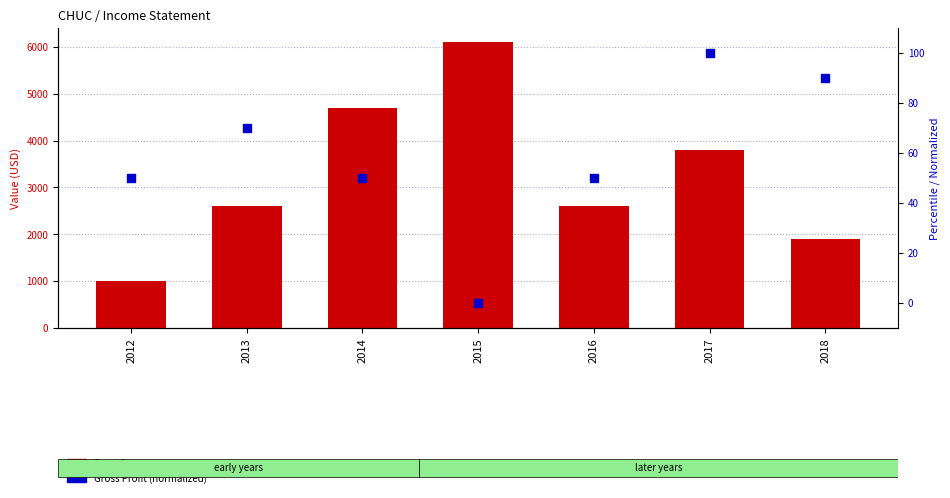

Which series reaches the maximum Y coordinate?

Total Revenue